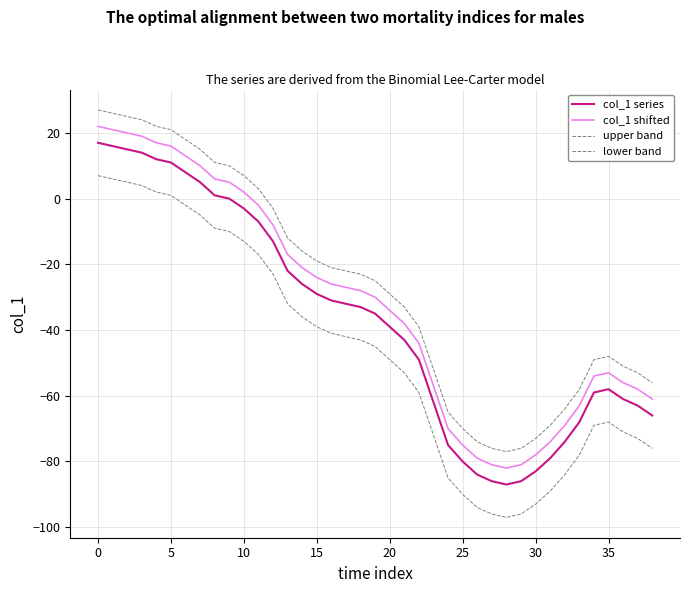

How many lines are shown in the chart?

4